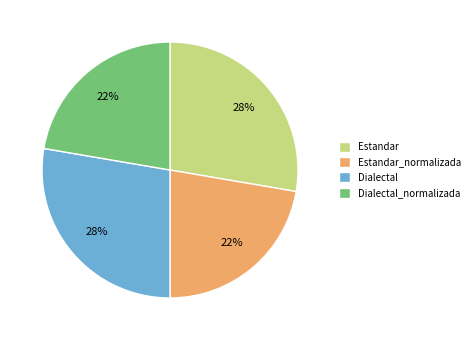

To the nearest percent, what is the average slice percentage?

25%